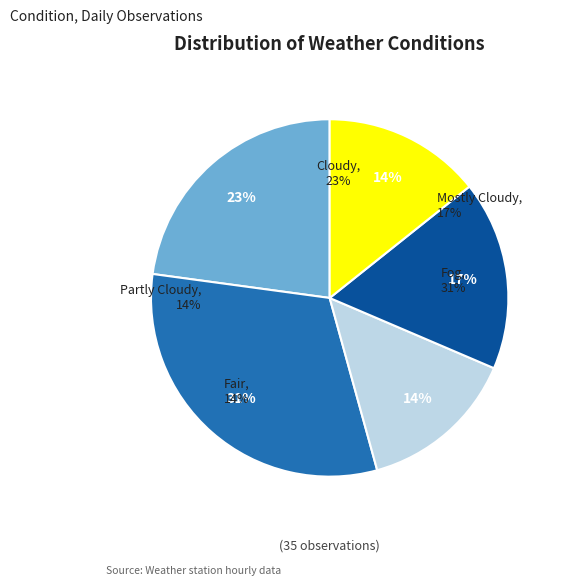

Count the number of slices in the pie.

5